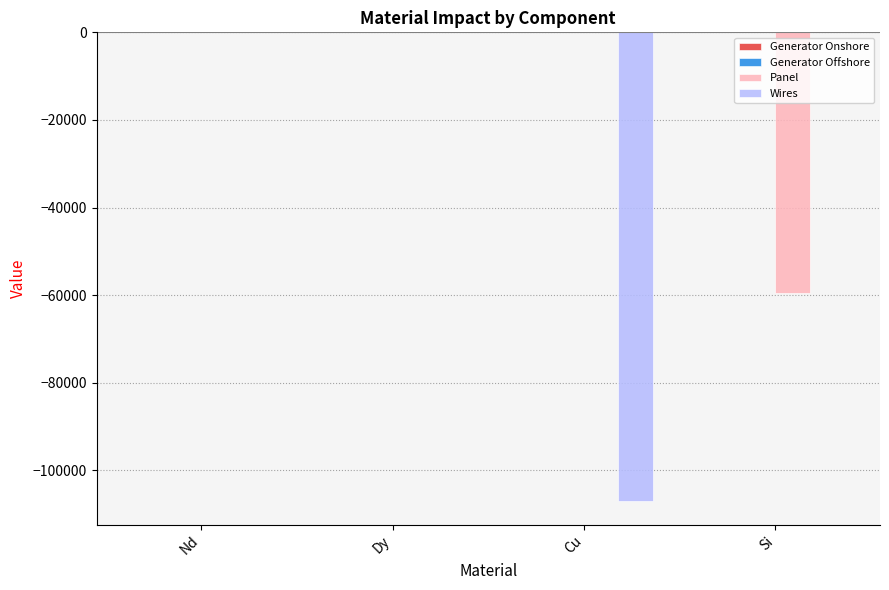

Which series changed the most between Nd and Si?

Panel